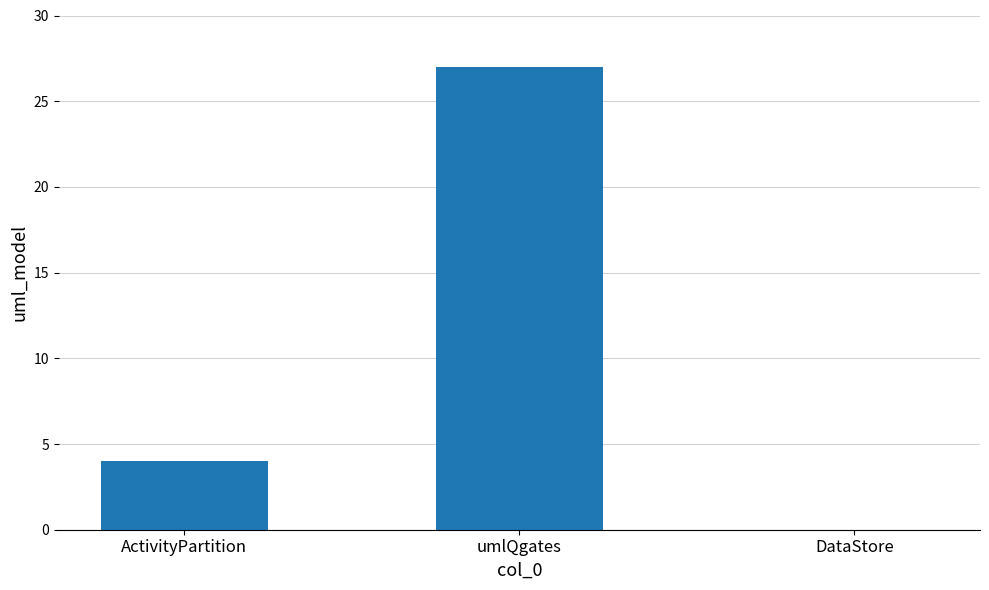

At which category does the chart reach its peak across all series?

umlQgates